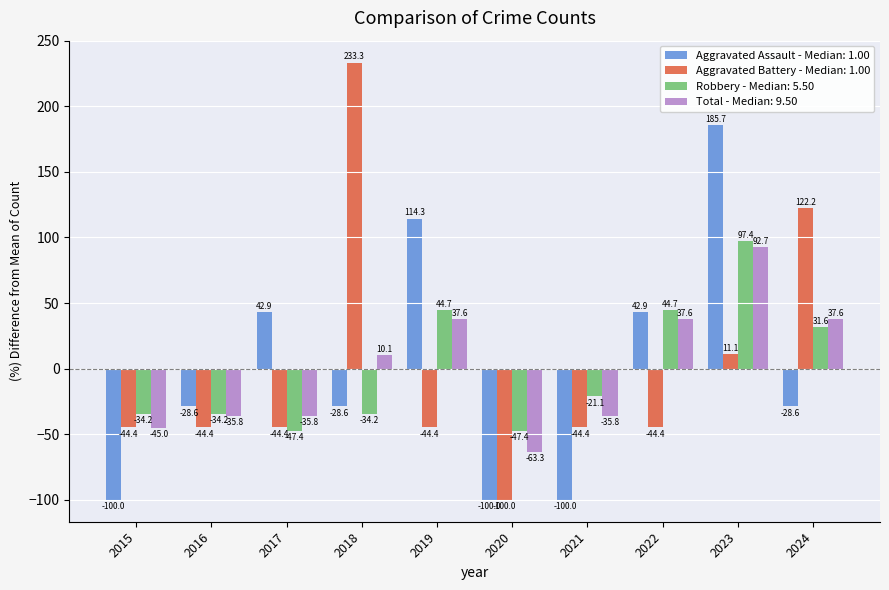

What is the greatest value displayed?

233.3